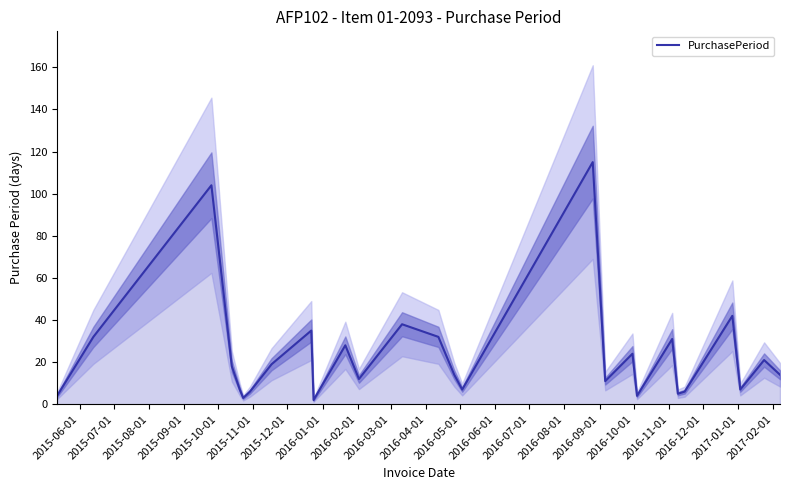

How many lines are shown in the chart?

1